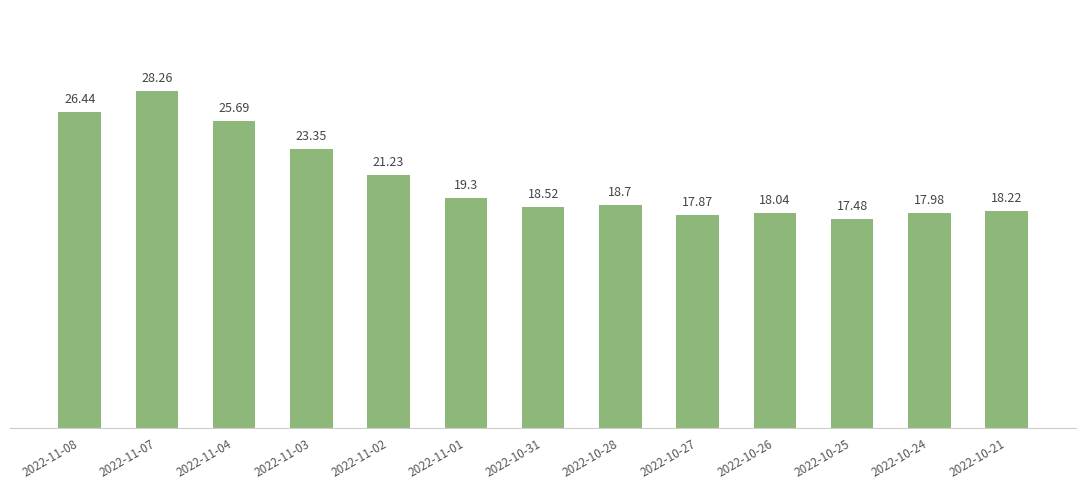

What is the label of the 3rd bar from the right?

2022-10-25